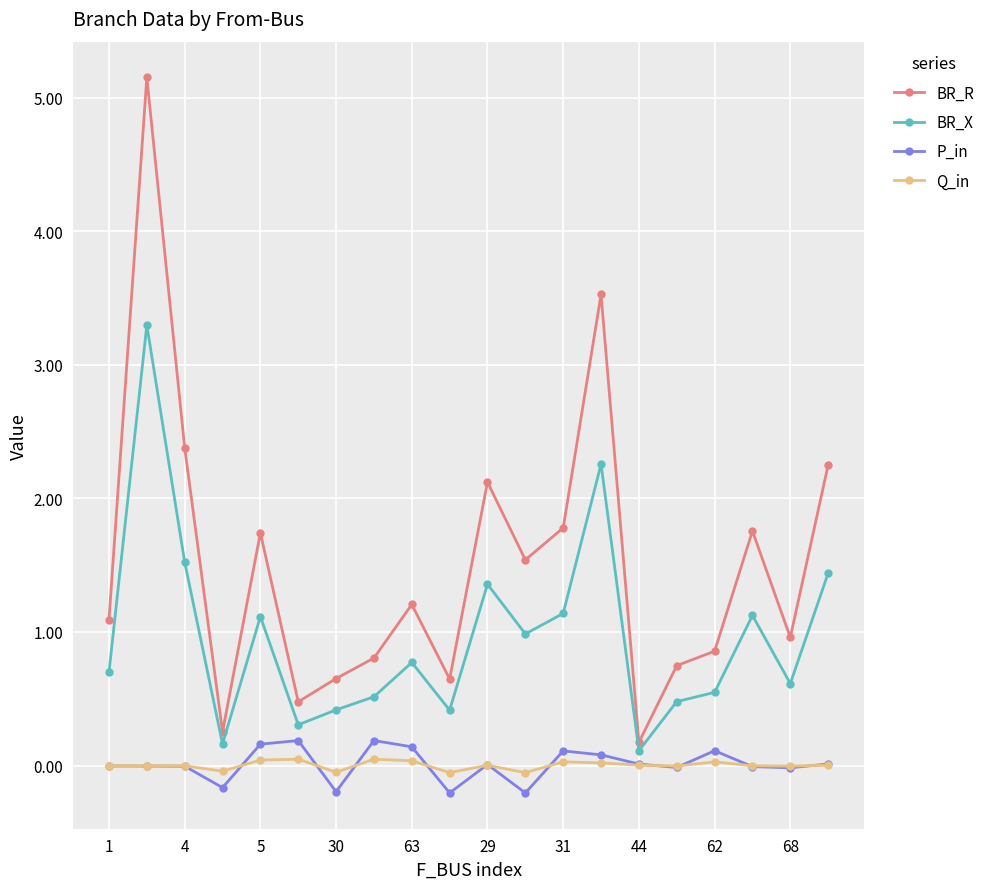

At how many categories does at least one series exceed 2?

5